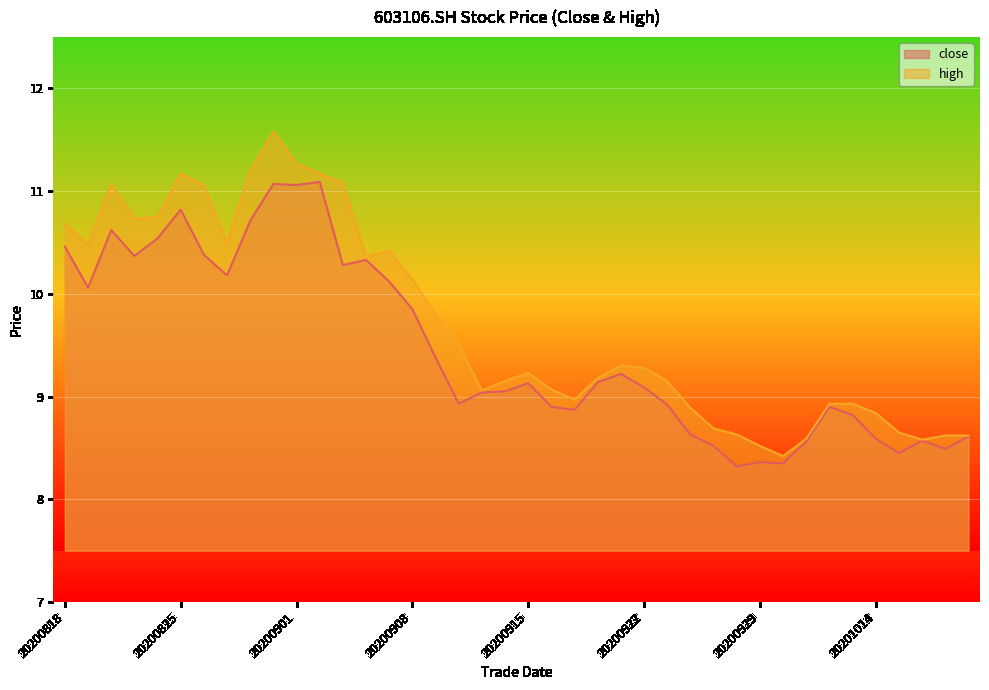

At which category does the chart reach its peak across all series?

20200831